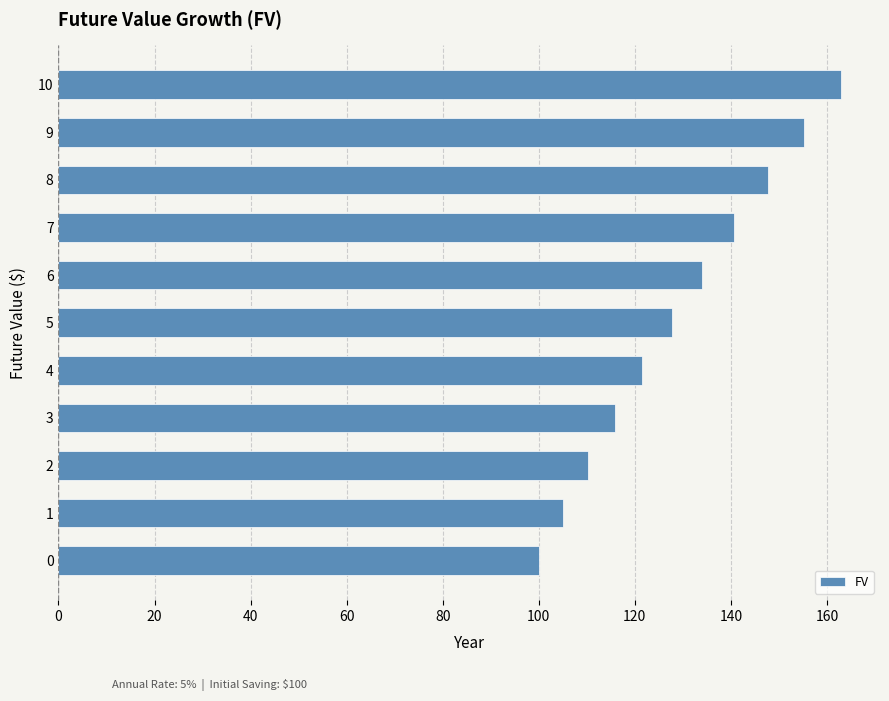

The value at 10 is 162.9. True or false?

True